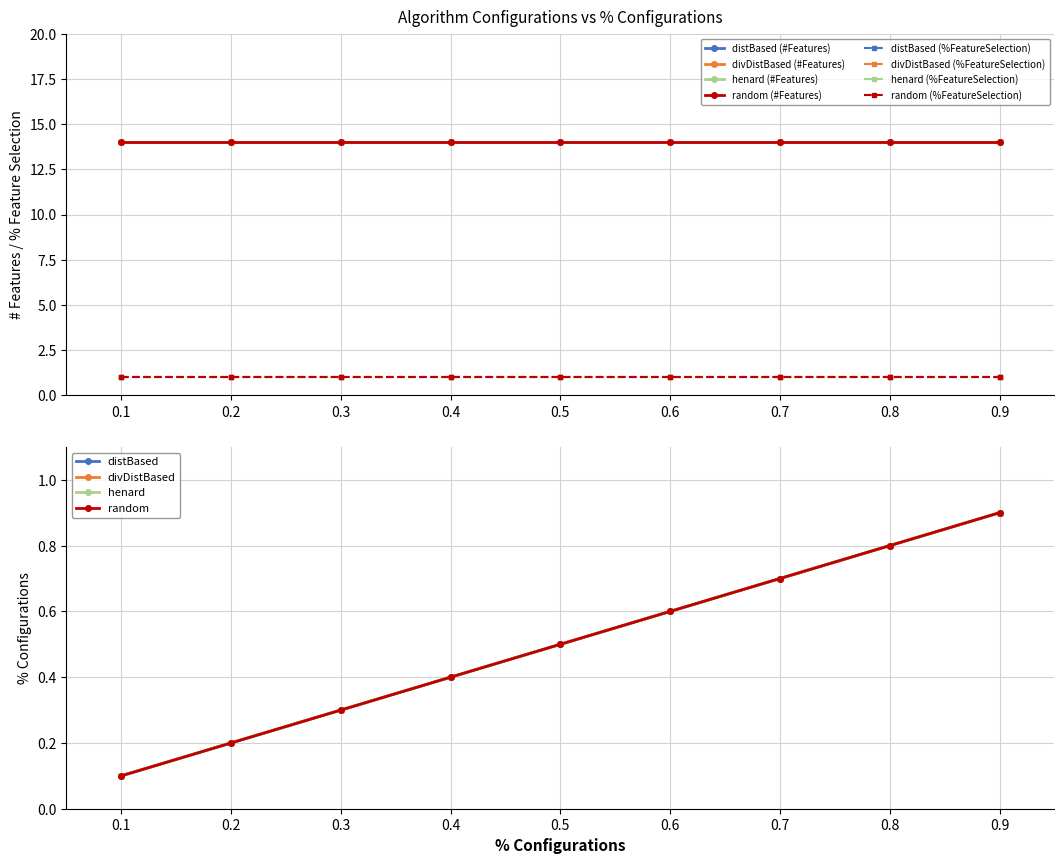

What are all the series names shown in the legend?

distBased, divDistBased, henard, random